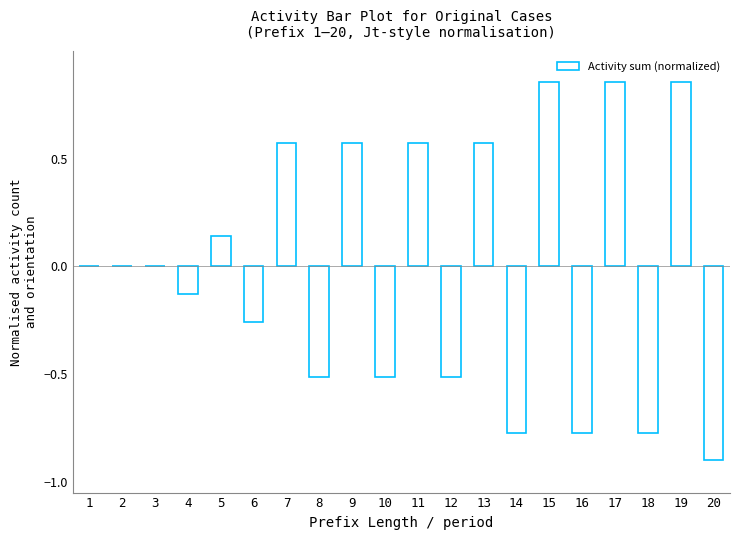

What is the sum of the values at 14 and 18?

-1.5